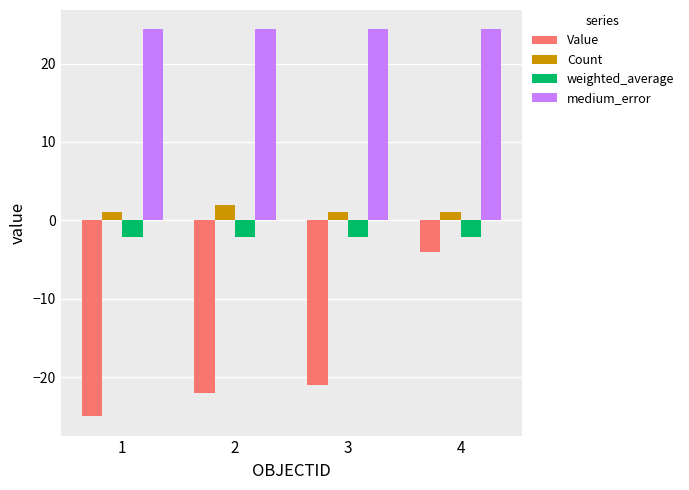

How many bars are there in total?

16